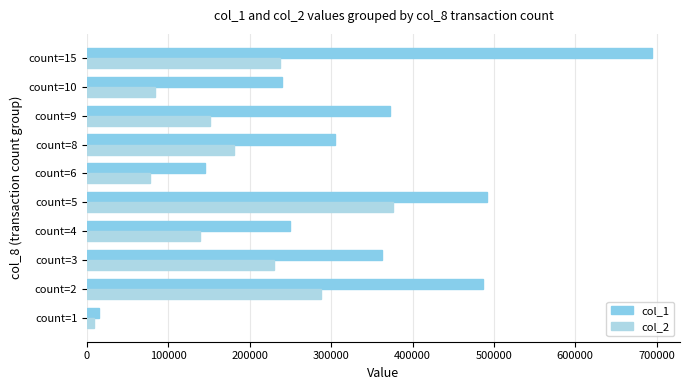

At how many categories does at least one series exceed 620243?

1